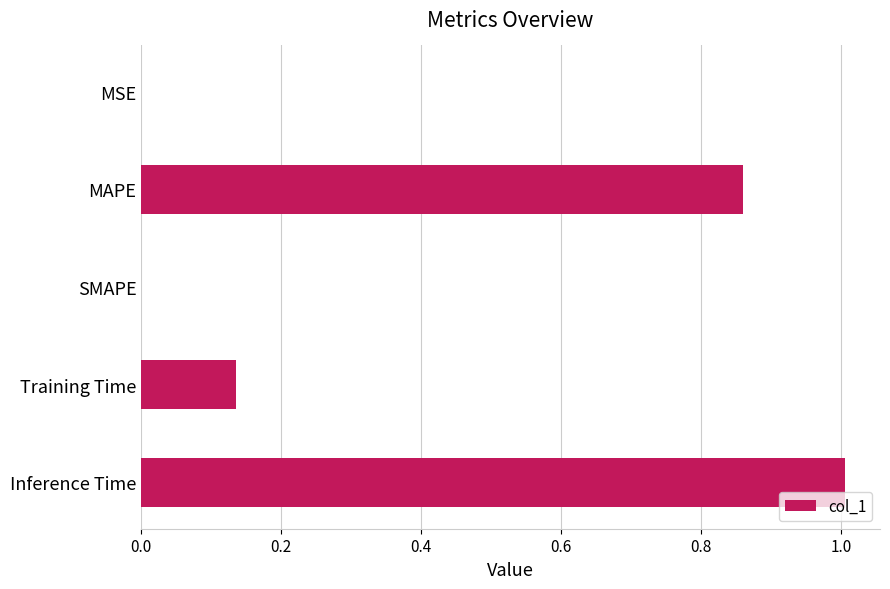

Does the chart contain stacked bars?

No